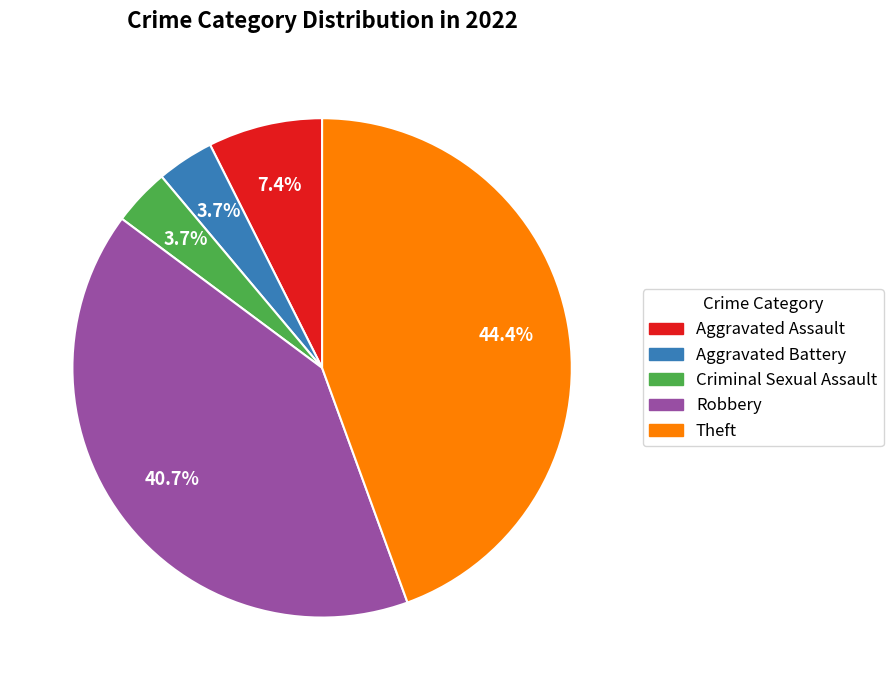

What is the largest slice in the pie chart?

Theft